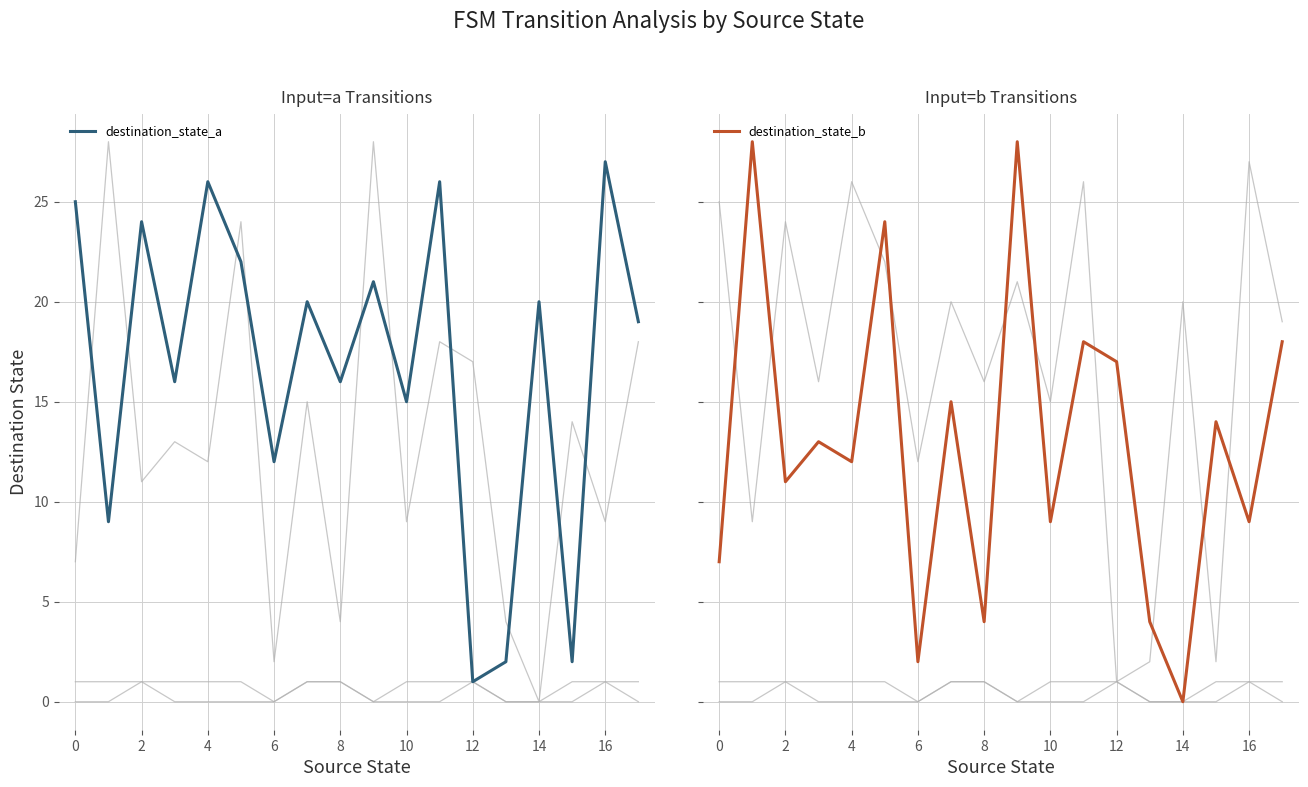

What is the value of the destination_state_a point at the 5th from the left?

26